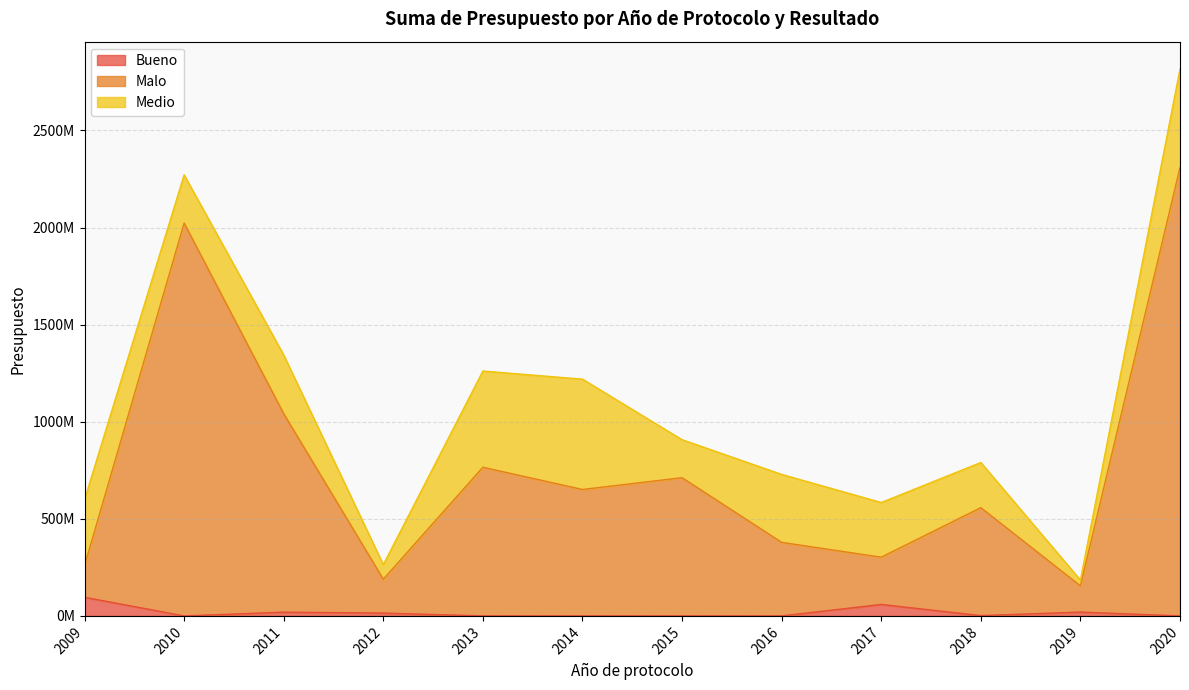

How many data points does each series have?

12